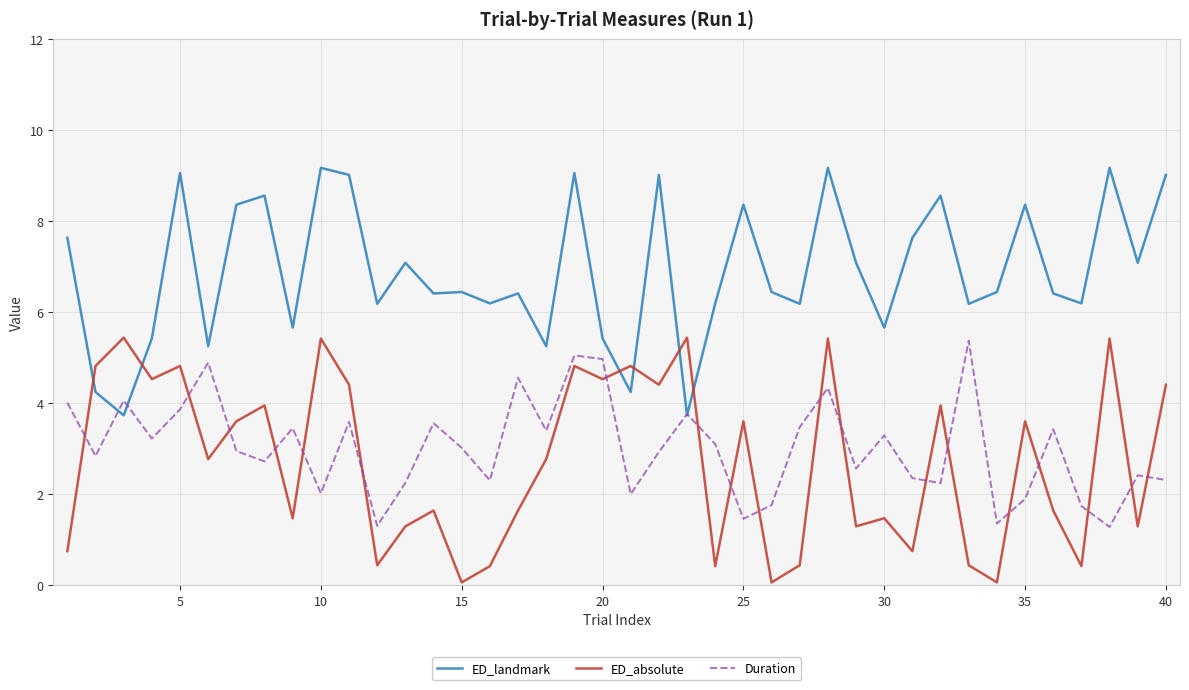

What are all the series names shown in the legend?

ED_landmark, ED_absolute, Duration